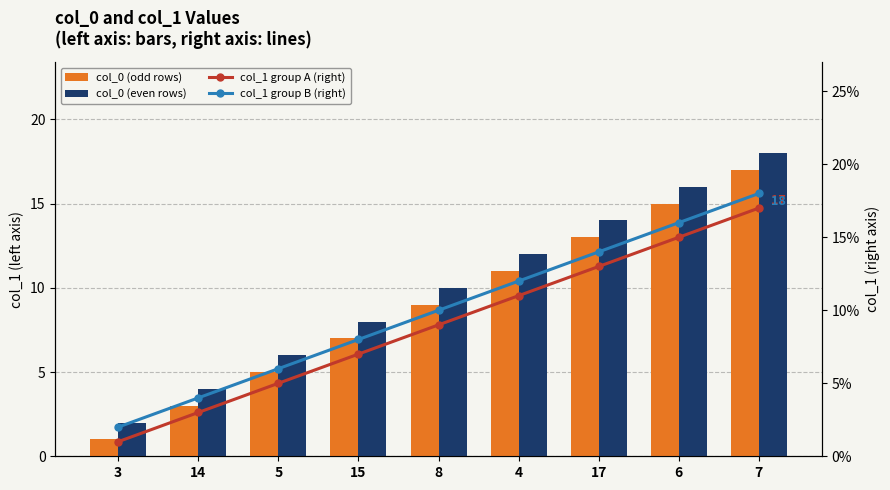

The col_1 group B (right) series shows 18 at 7. True or false?

True